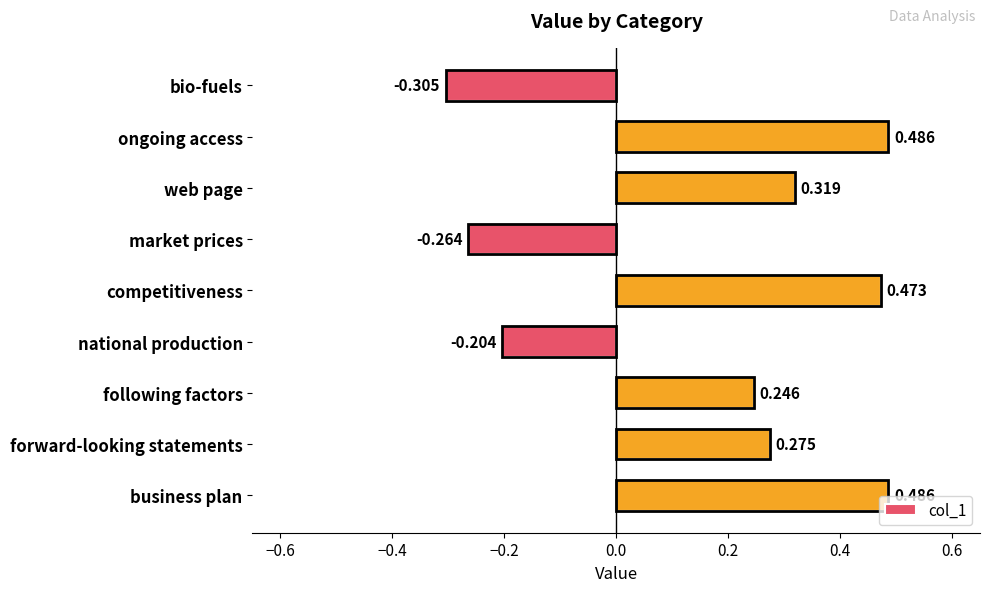

Where is the data nearest to the value 0?

national production